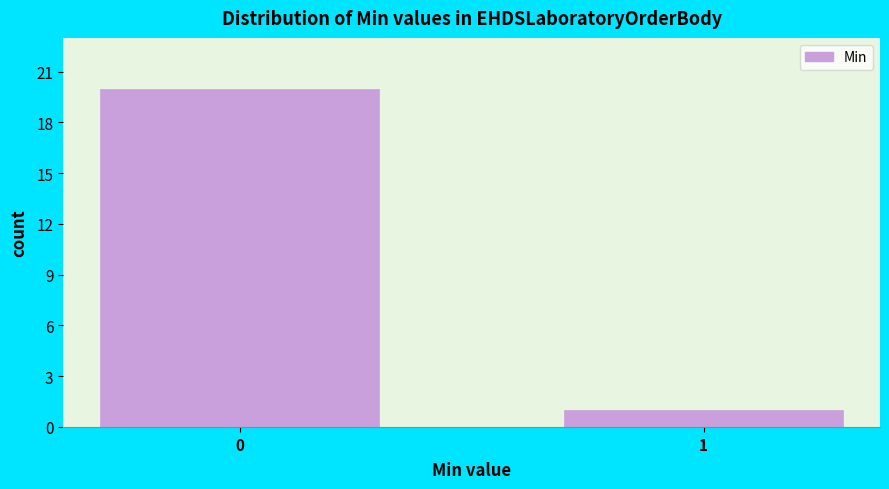

Reading left to right, what are all the values shown in this chart?

0=20	1=1